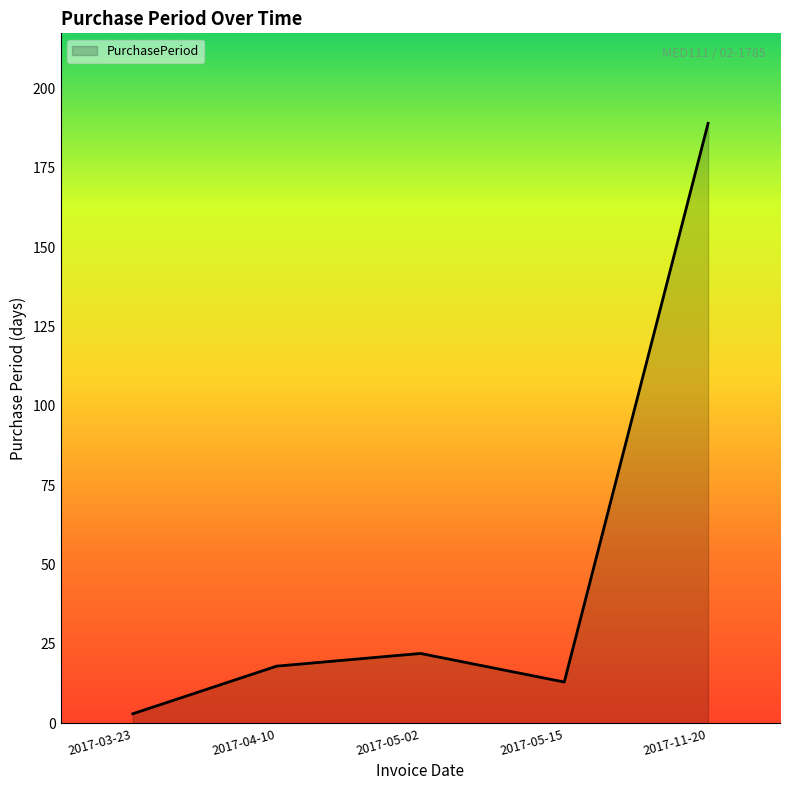

Count the number of data series in this chart.

1